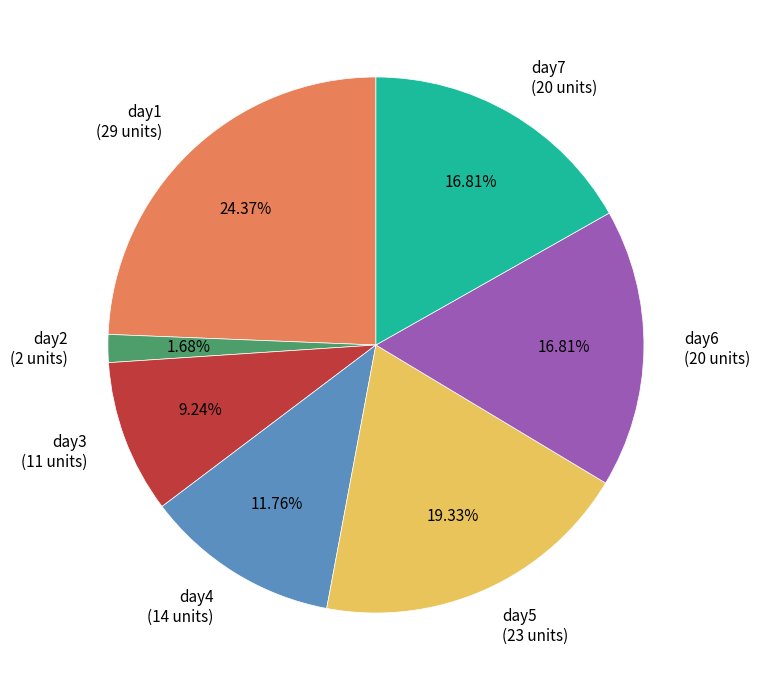

Is there any slice that represents more than half of the pie?

No